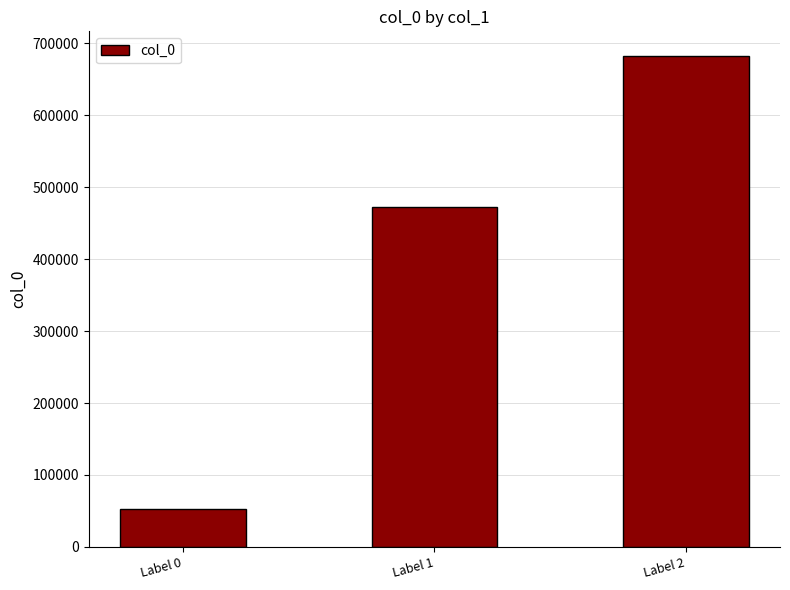

At which category does the chart reach its minimum across all series?

Label 0